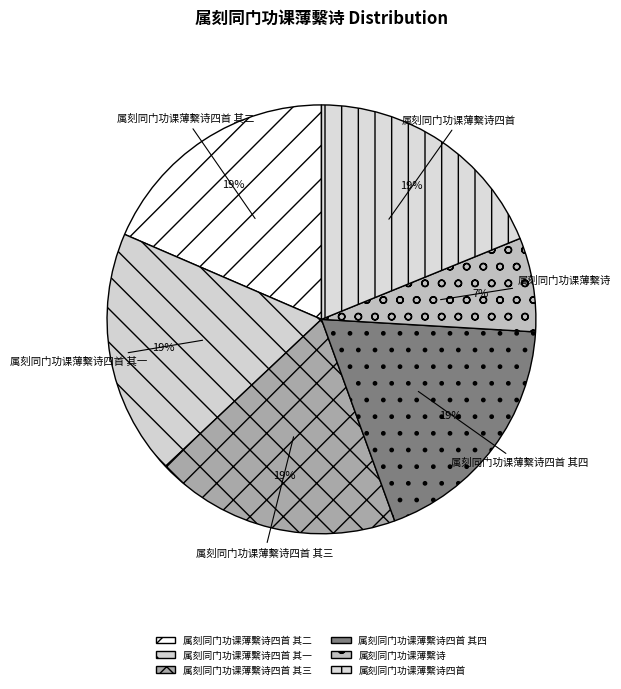

Does 属刻同门功课薄繫诗四首 represent more than half of the total?

No